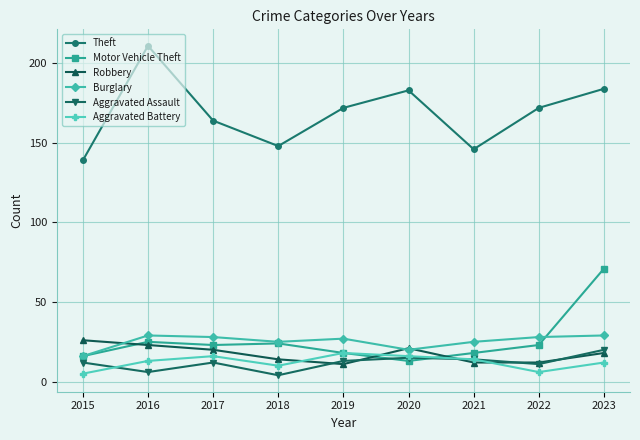

Reading right to left, extract all data points from this chart.

Theft: 2023=184	2022=172	2021=146	2020=183	2019=172	2018=148	2017=164	2016=211	2015=139
Motor Vehicle Theft: 2023=71	2022=23	2021=18	2020=13	2019=18	2018=24	2017=23	2016=25	2015=16
Robbery: 2023=18	2022=12	2021=12	2020=21	2019=11	2018=14	2017=20	2016=23	2015=26
Burglary: 2023=29	2022=28	2021=25	2020=20	2019=27	2018=25	2017=28	2016=29	2015=16
Aggravated Assault: 2023=20	2022=11	2021=14	2020=15	2019=13	2018=4	2017=12	2016=6	2015=12
Aggravated Battery: 2023=12	2022=6	2021=14	2020=16	2019=18	2018=10	2017=16	2016=13	2015=5